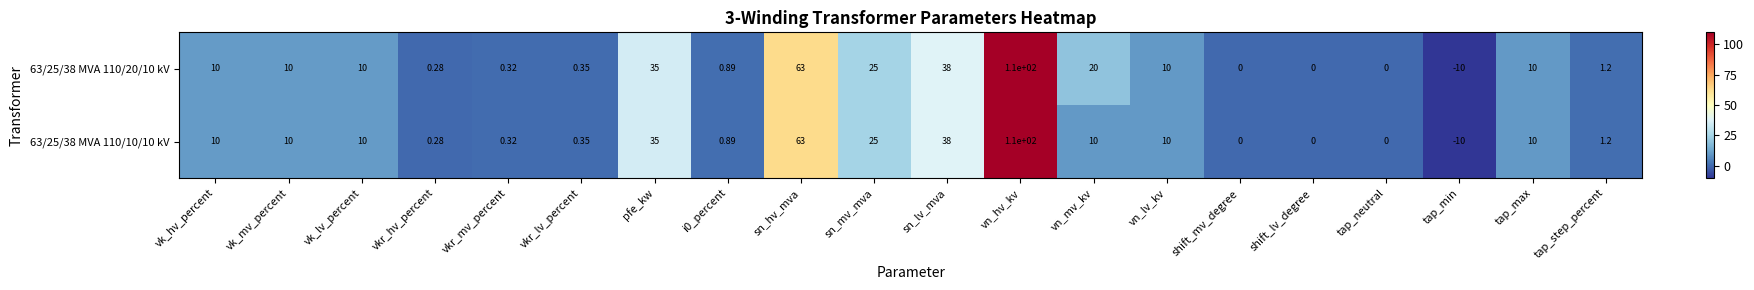

At which label does 63/25/38 MVA 110/10/10 kV reach its minimum?

tap_min